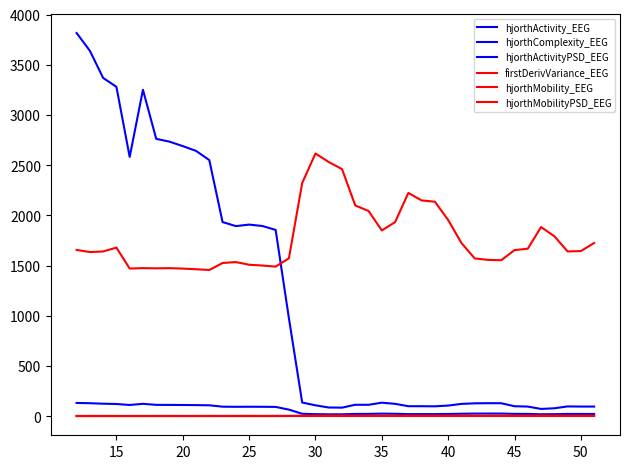

What is the highest value of the hjorthActivity_EEG series?

3816.4